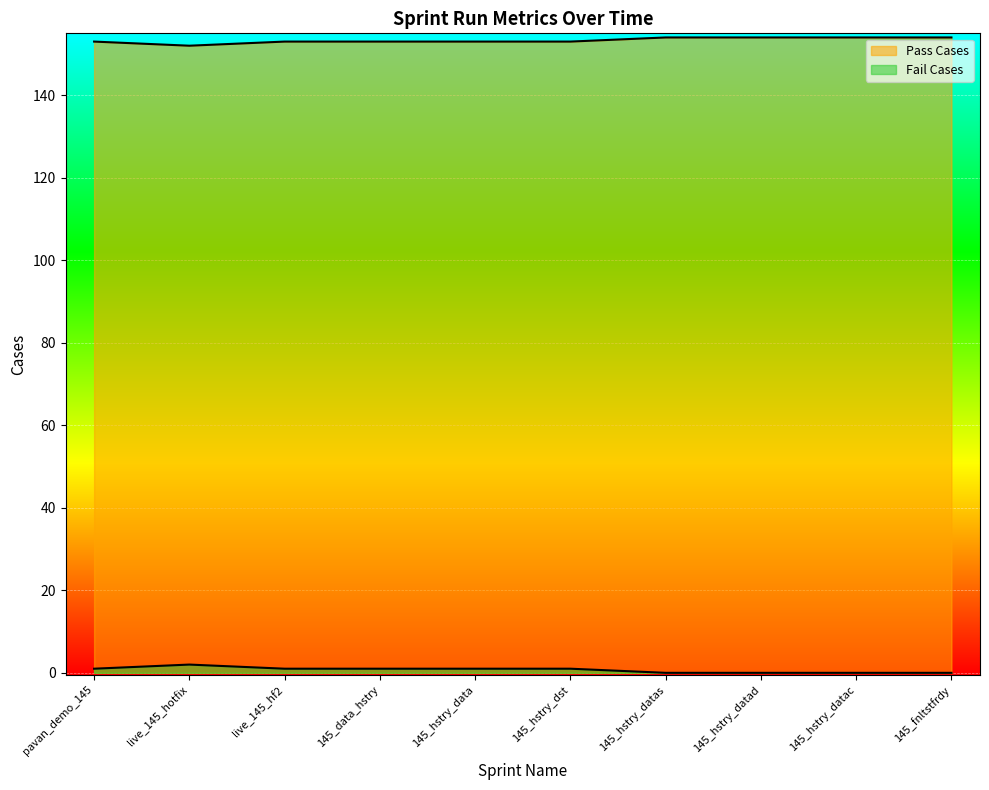

Does the chart display data point markers on the line(s)?

No